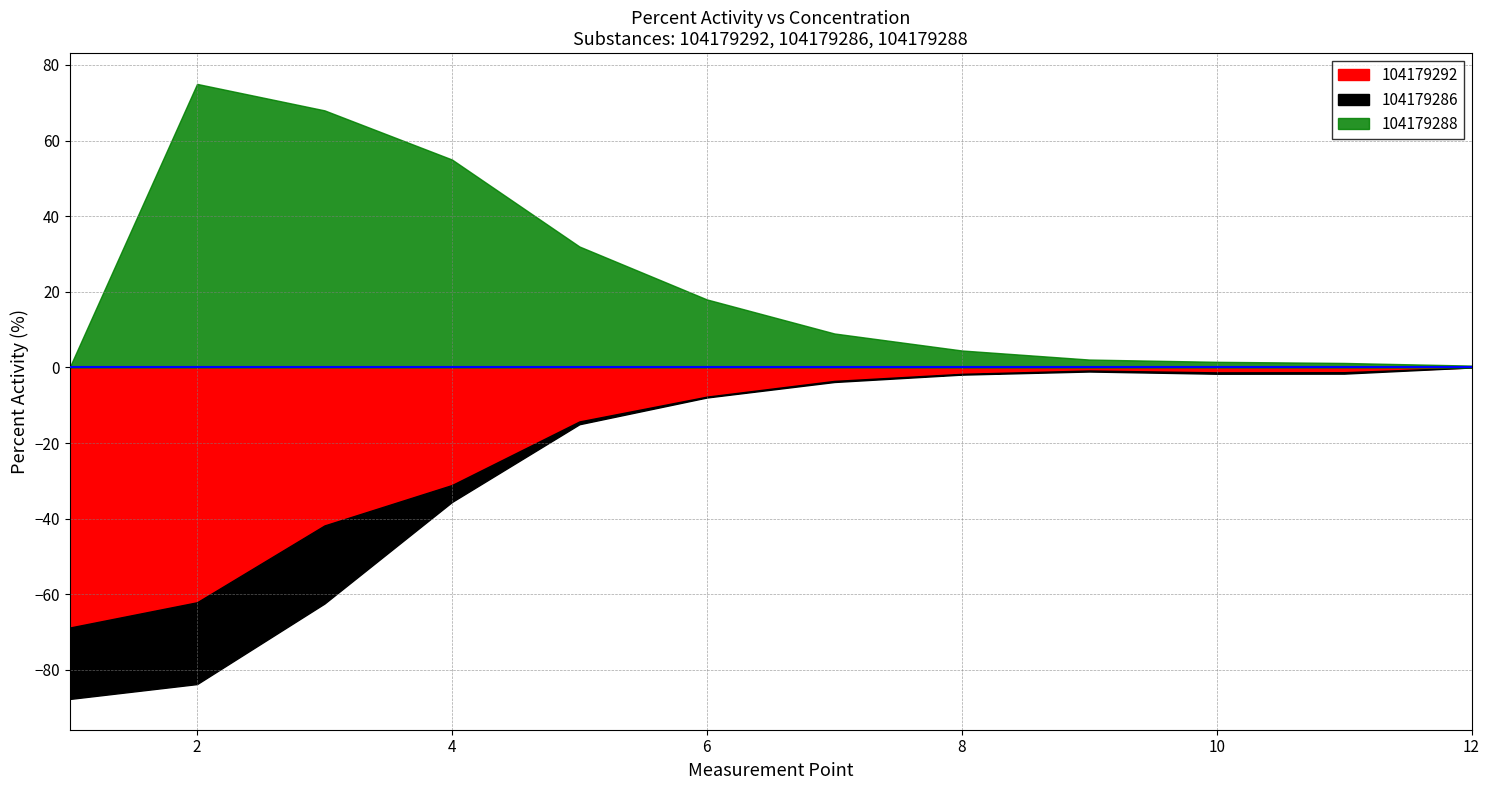

What is the sum of the 104179288 values at 1 and 10?

1.5